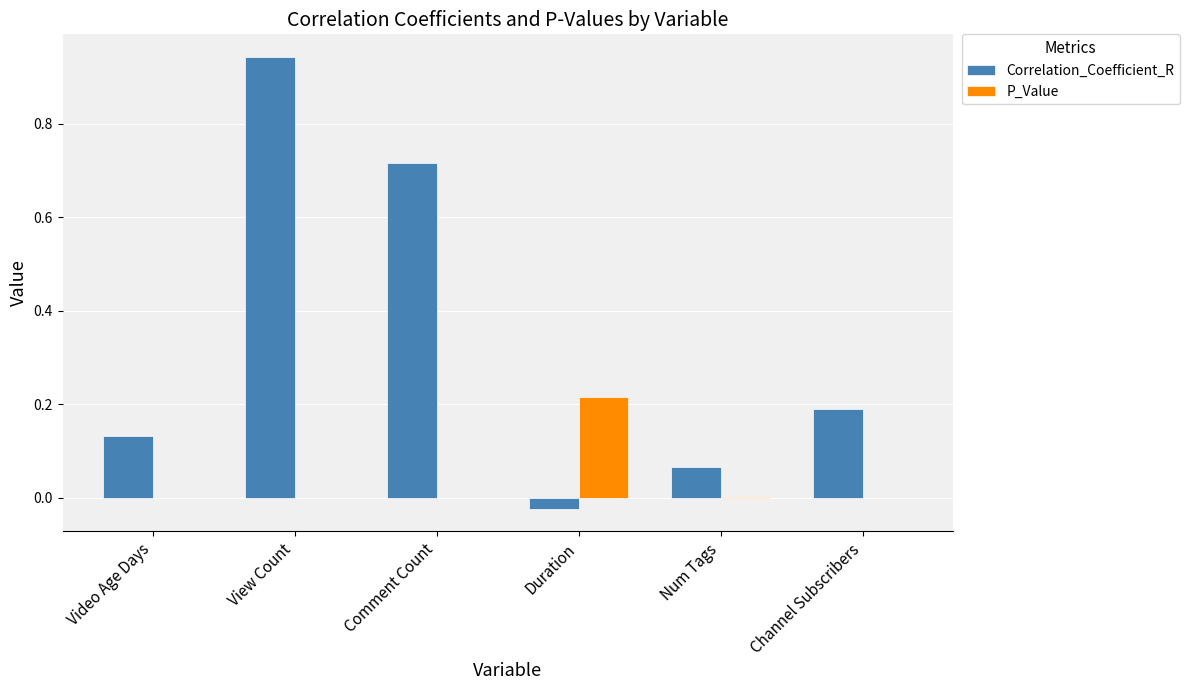

Is the value of P_Value at Channel Subscribers greater than the value of Correlation_Coefficient_R at Channel Subscribers?

No